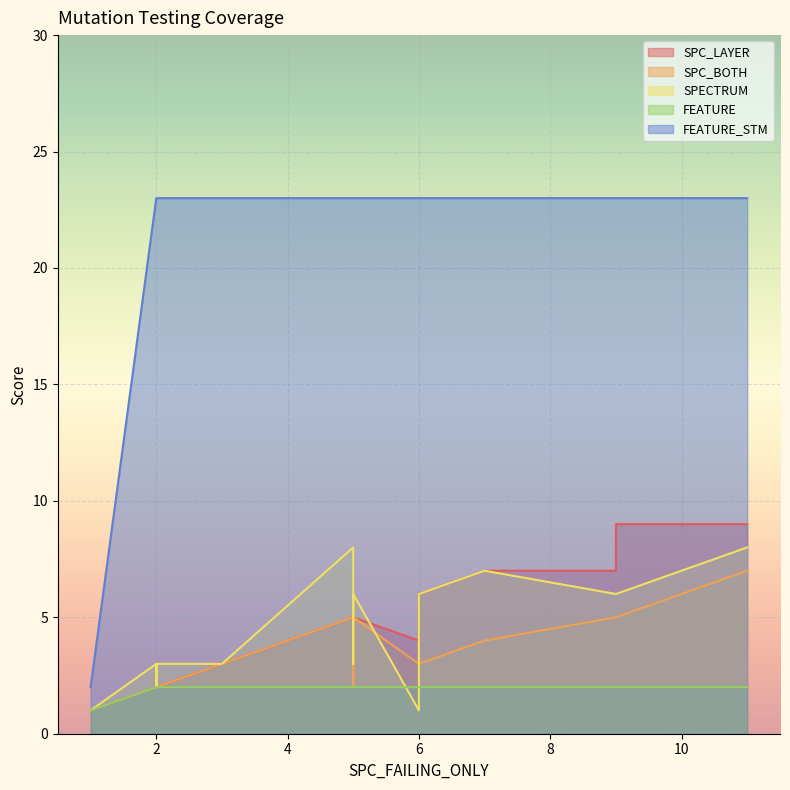

Which series has the largest total across all categories?

FEATURE_STM